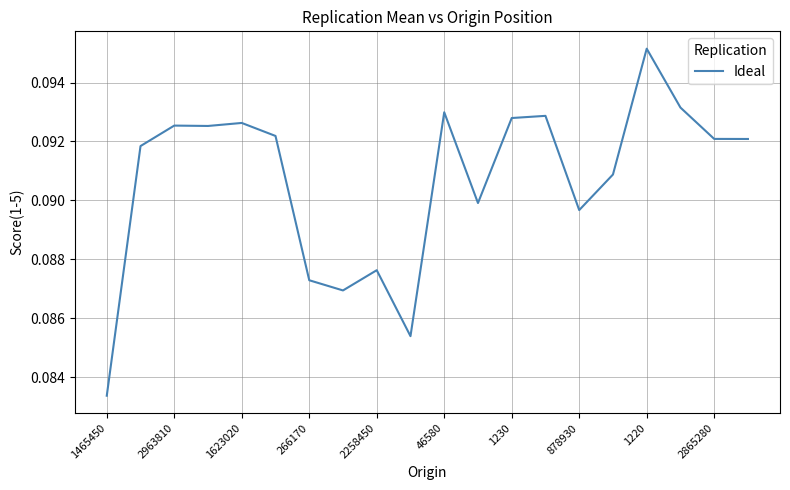

Which label corresponds to the smallest value in the chart?

1465450